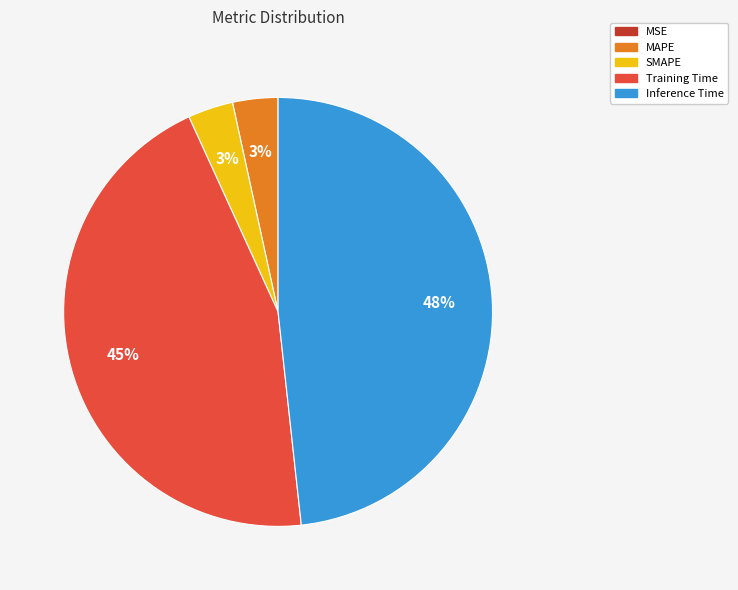

Does MAPE account for over 50% of the chart?

No